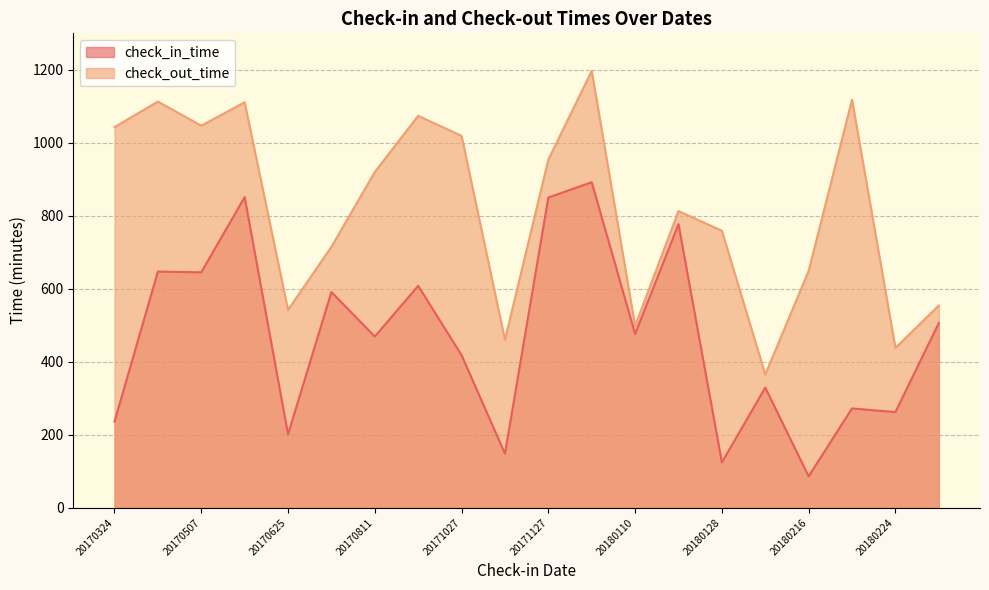

True or false: check_in_time and check_out_time intersect in this chart.

False